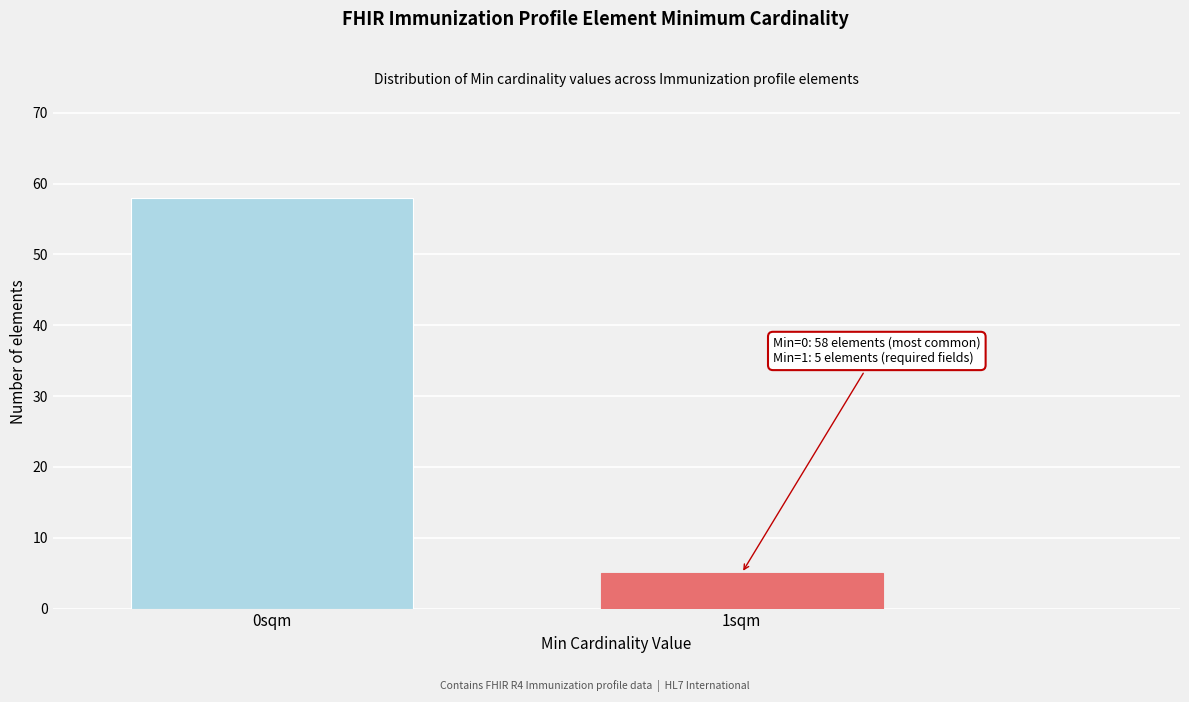

Reading left to right, list all the values displayed in this chart.

58	5